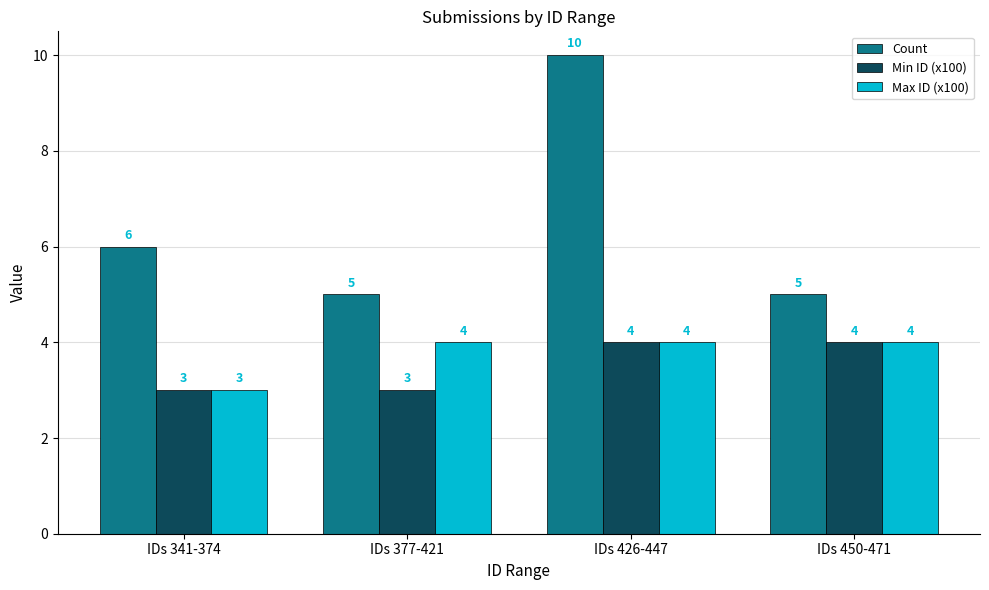

True or false: Max ID (x100) has a value of 4 at IDs 426-447.

True